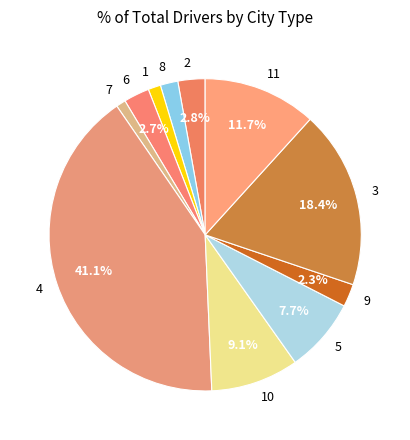

What is the largest slice in the pie chart?

4